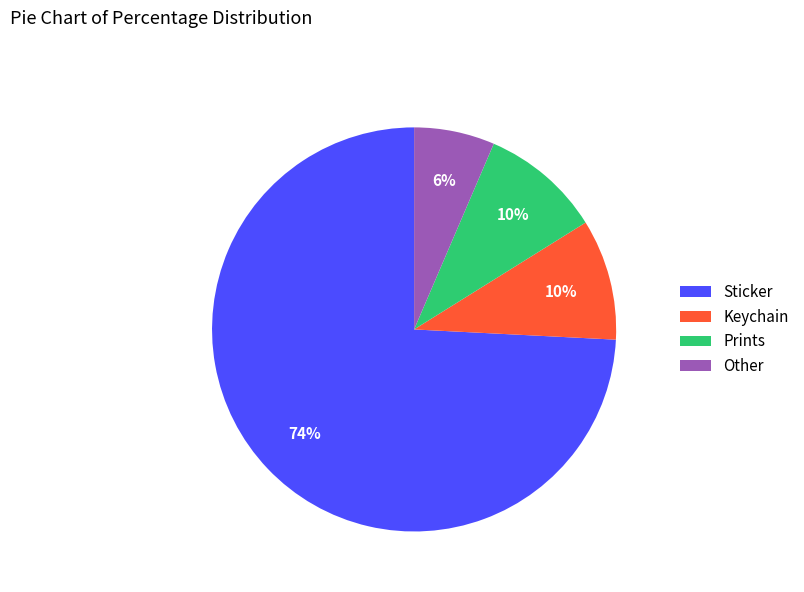

To the nearest percent, what portion does Prints represent?

10%